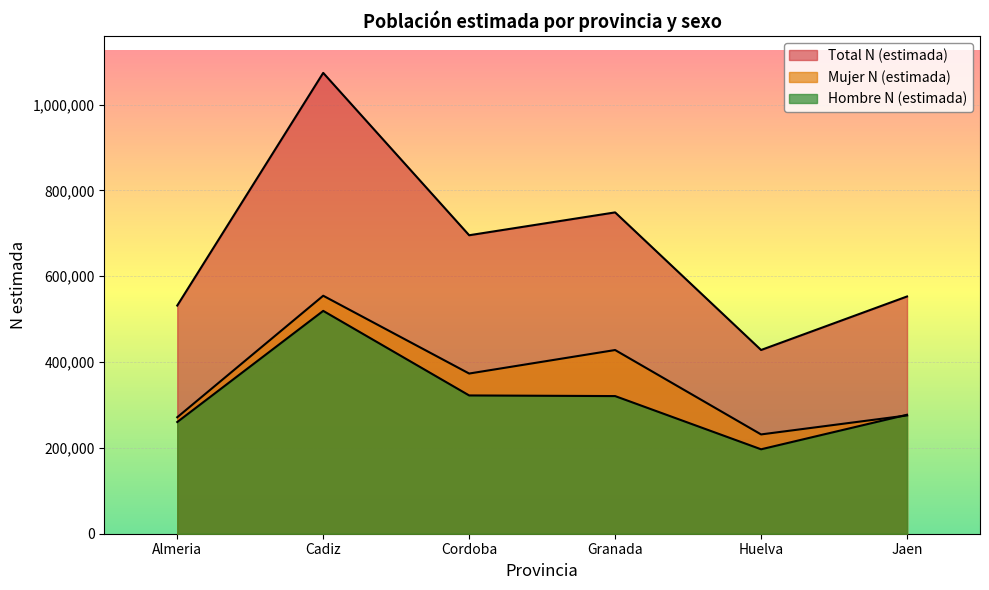

At which category does Total N (estimada) reach its first local valley?

Cordoba